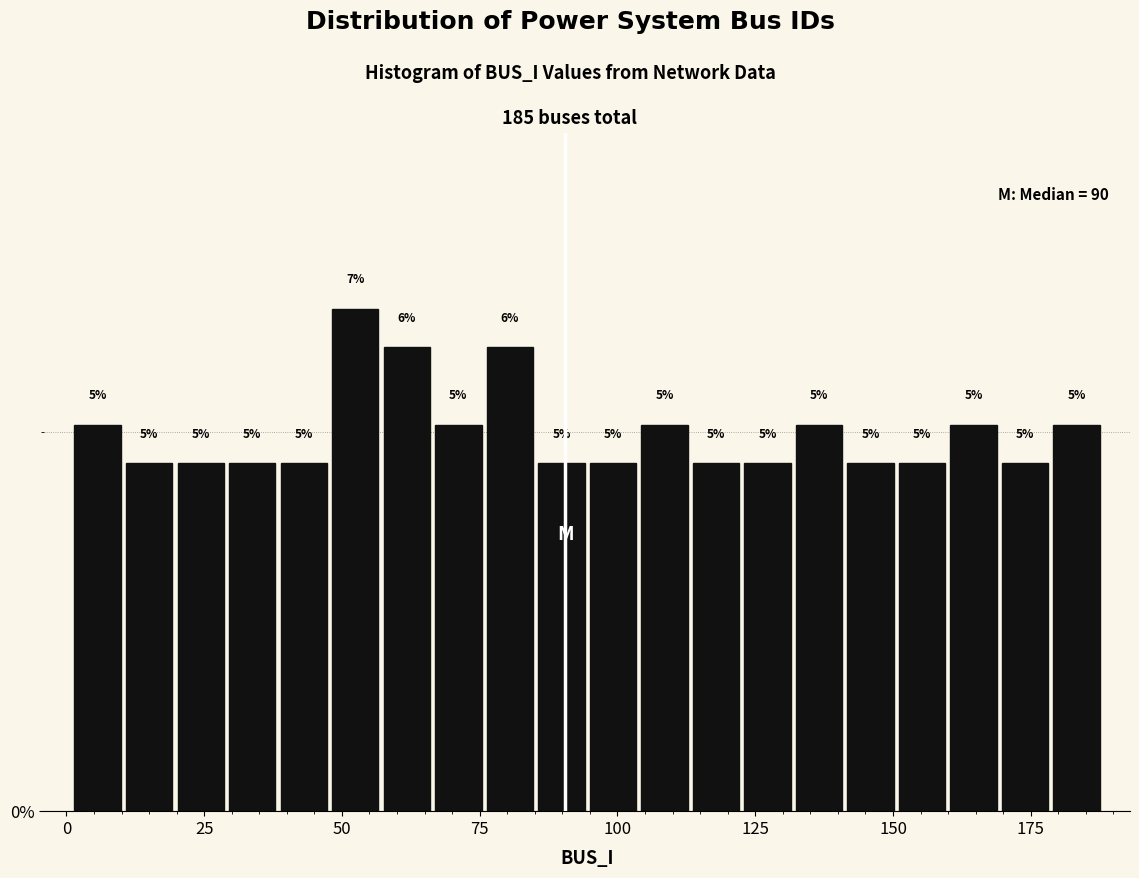

Read against the x-axis, roughly where is the centre of the tallest bar?

50